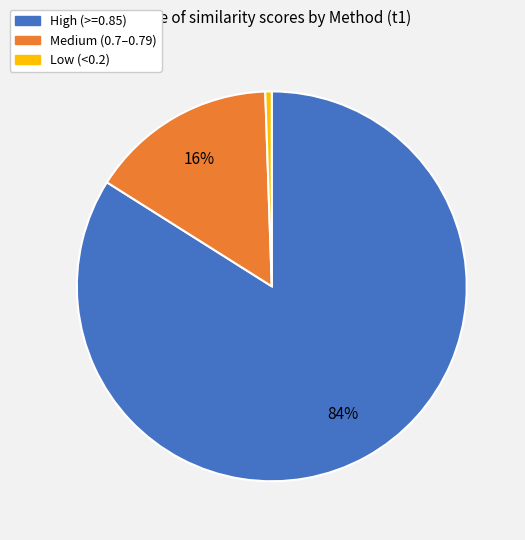

Does any single category account for the majority?

Yes